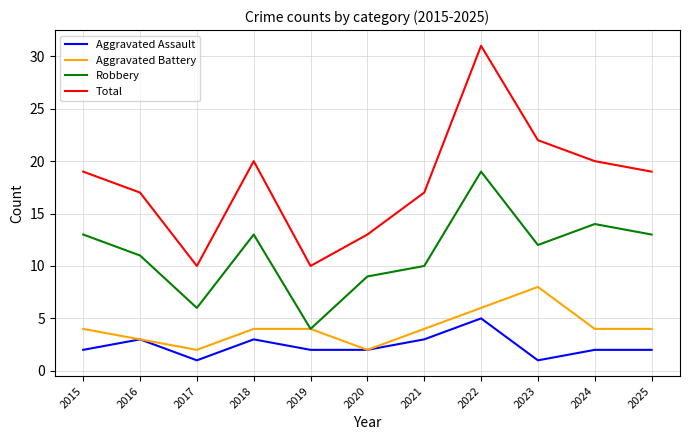

True or false: Robbery has a value of 10 at 2021.

True